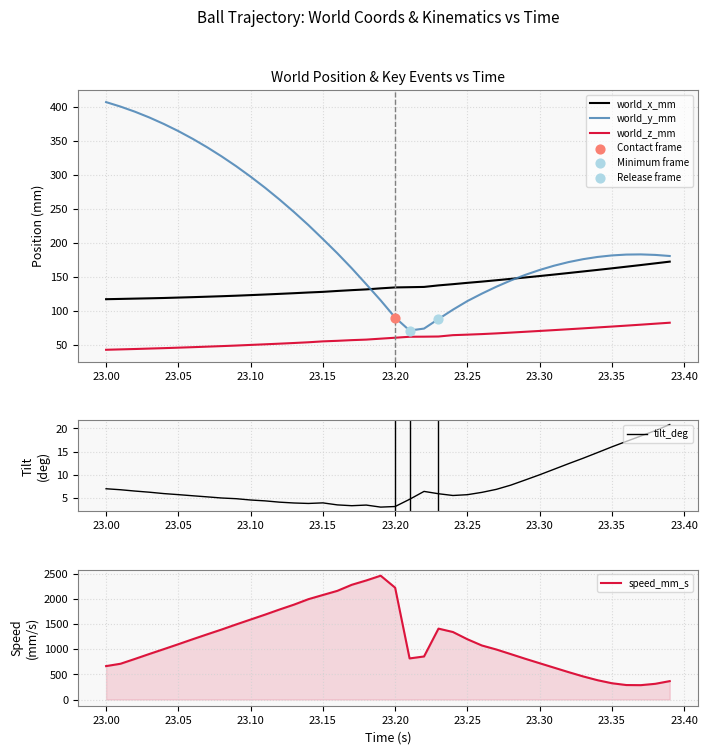

What are all the series names shown in the legend?

world_x_mm, world_y_mm, world_z_mm, tilt_deg, speed_mm_s